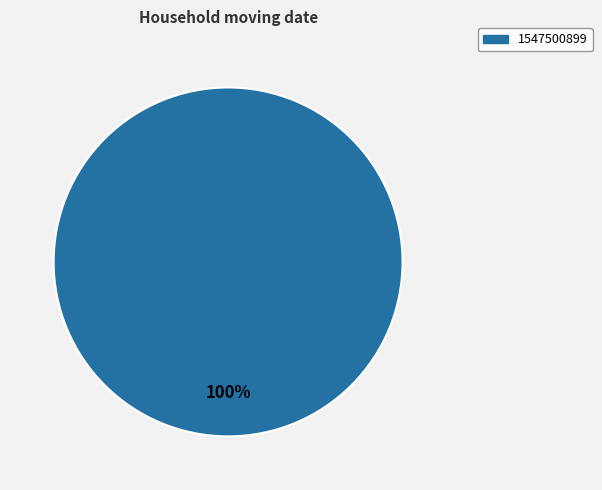

Is there any slice that represents more than half of the pie?

Yes